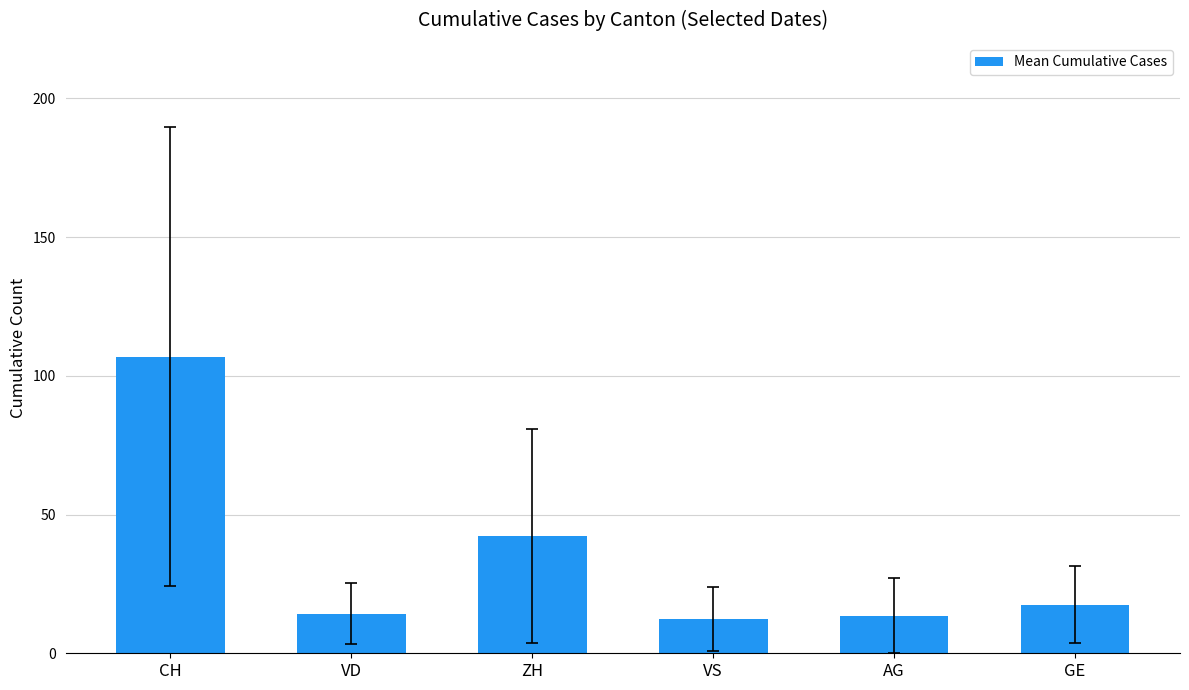

What is the smallest value displayed?

12.3